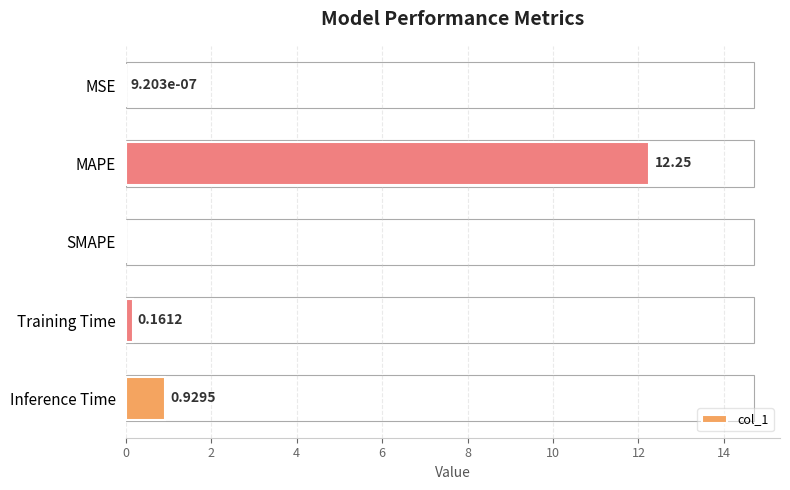

Which label corresponds to the largest value in the chart?

MAPE